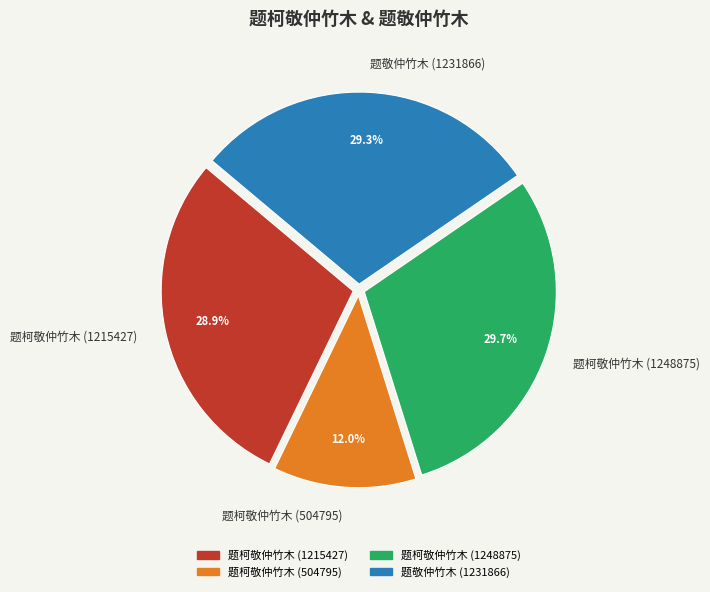

Which slice is the smallest?

题柯敬仲竹木 (504795)